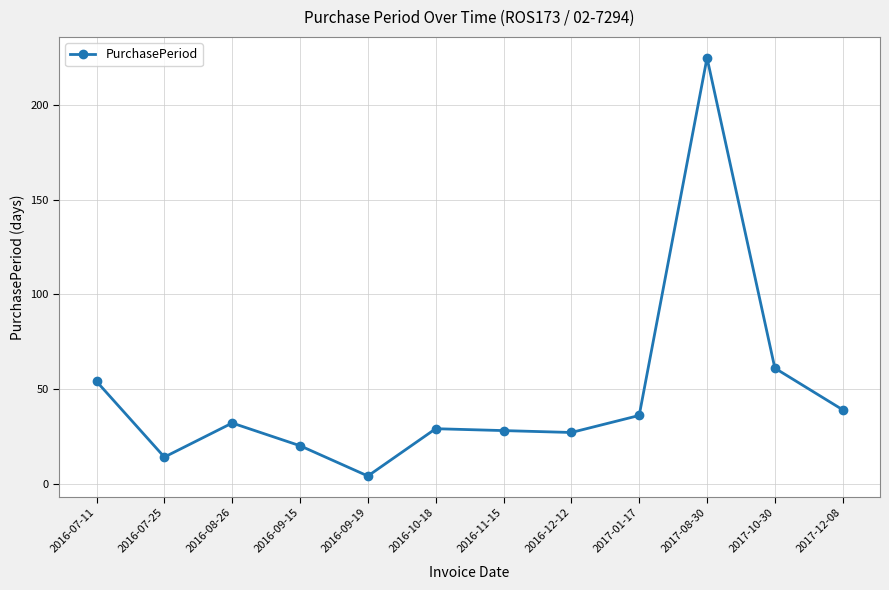

What is the ratio of the value at 2017-08-30 to the value at 2017-10-30?

3.7